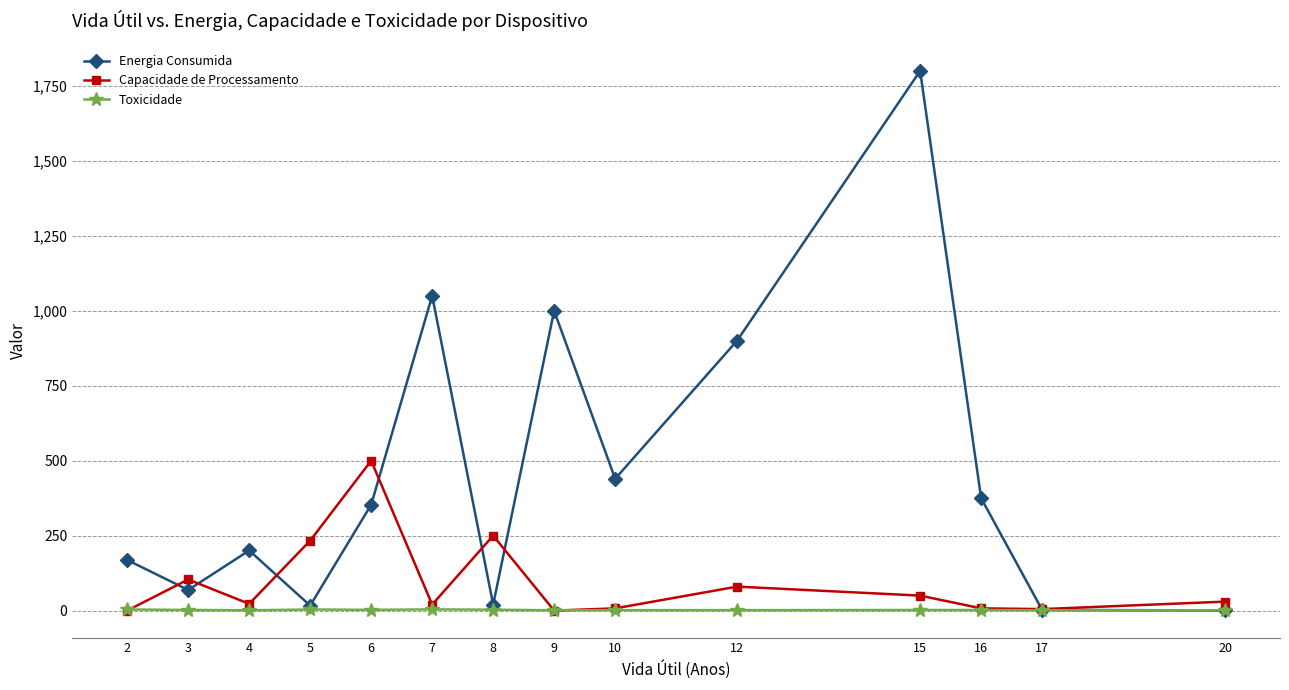

What is the sum of all Capacidade de Processamento values?

1309.5